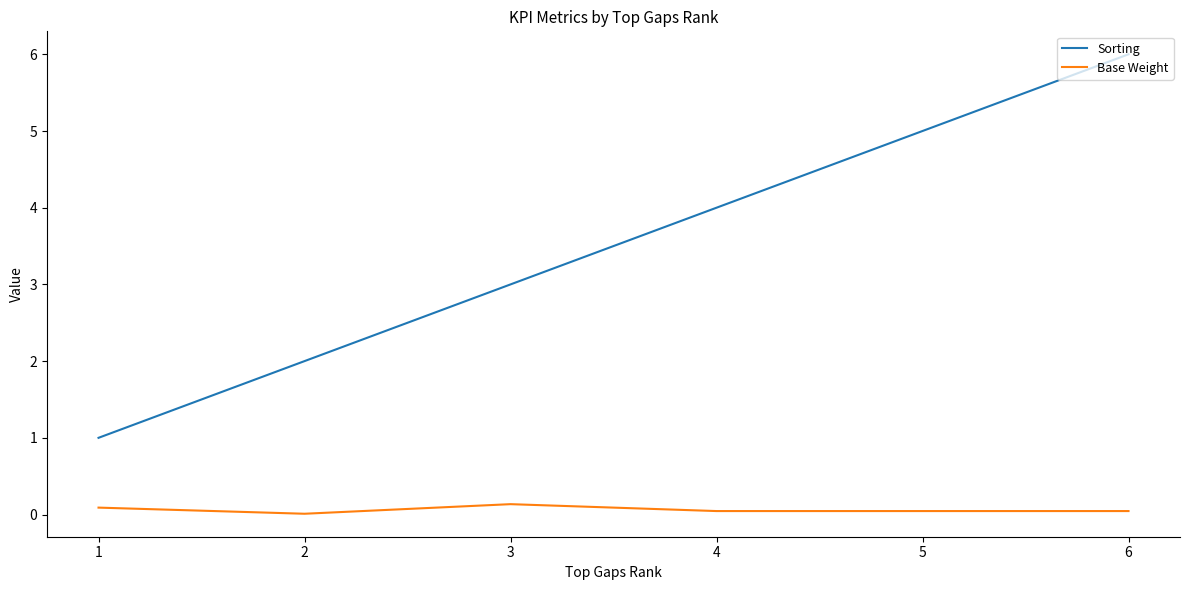

Does the chart have visible grid lines?

No